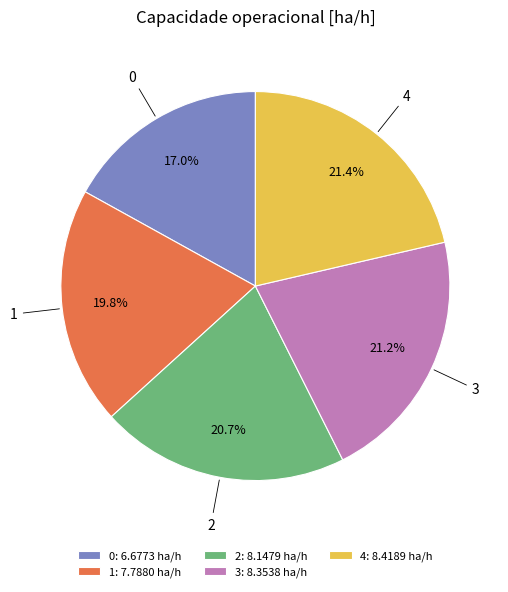

To the nearest percent, what percentage of the pie is 3?

21%